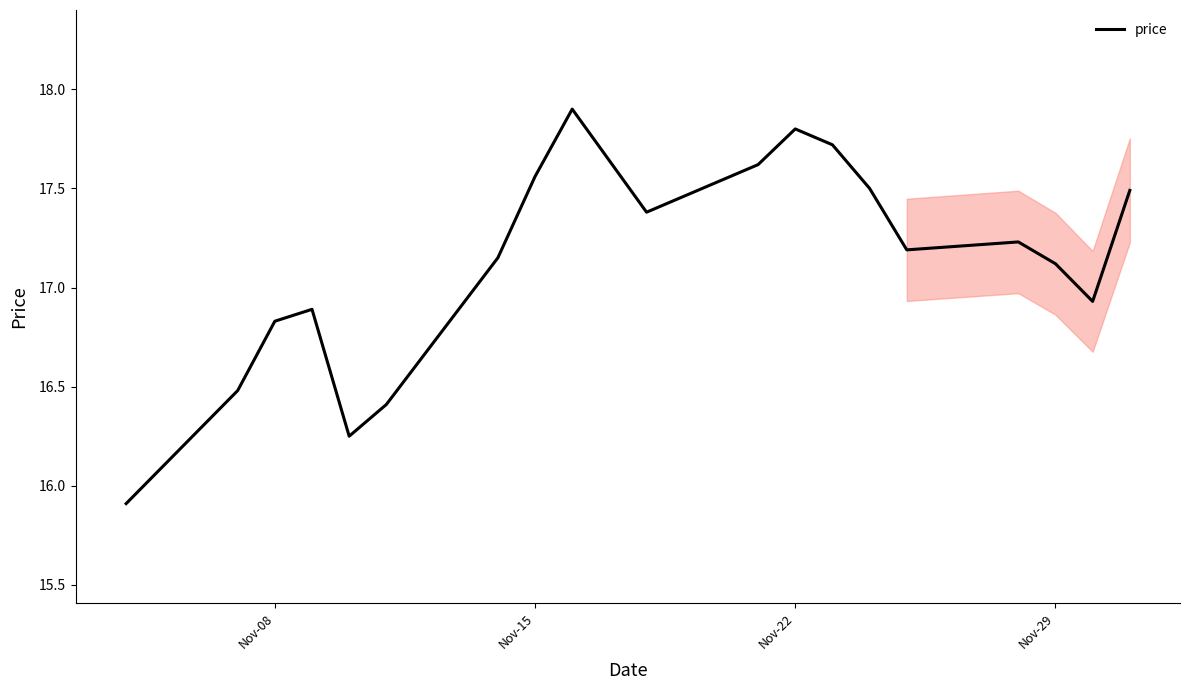

What is the difference between the maximum and minimum values?

2.0